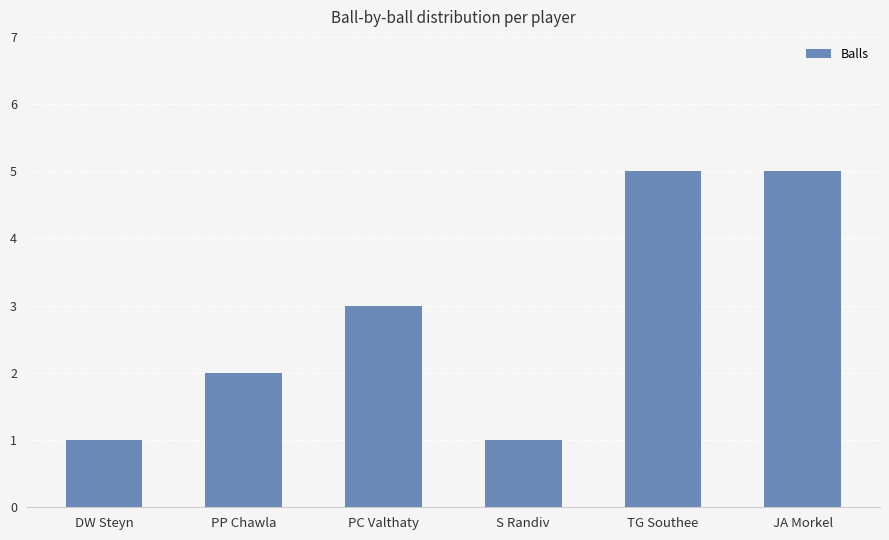

The chart shows a value of 3 at PC Valthaty. True or false?

True